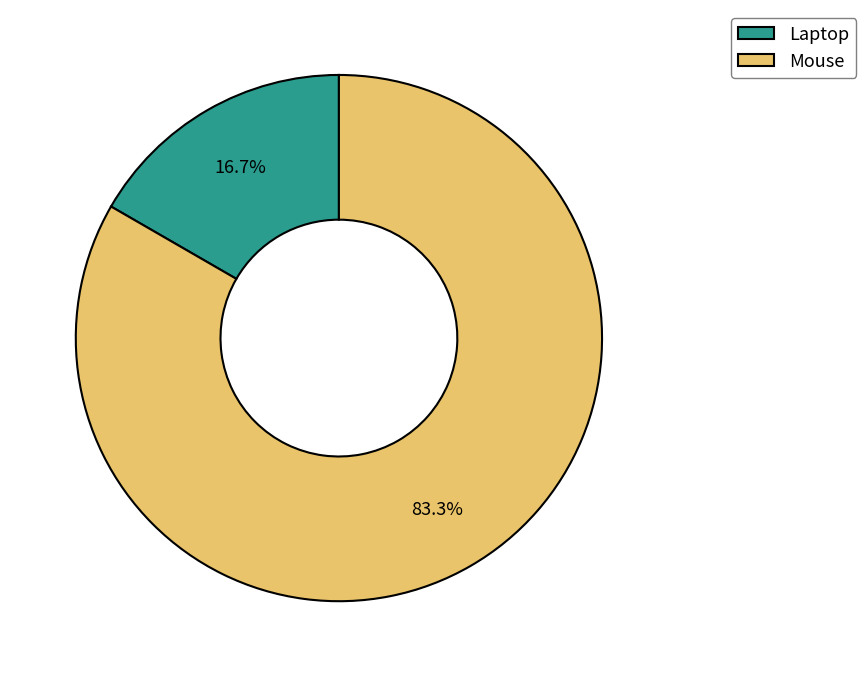

Rank the categories by value from lowest to highest.

Laptop, Mouse